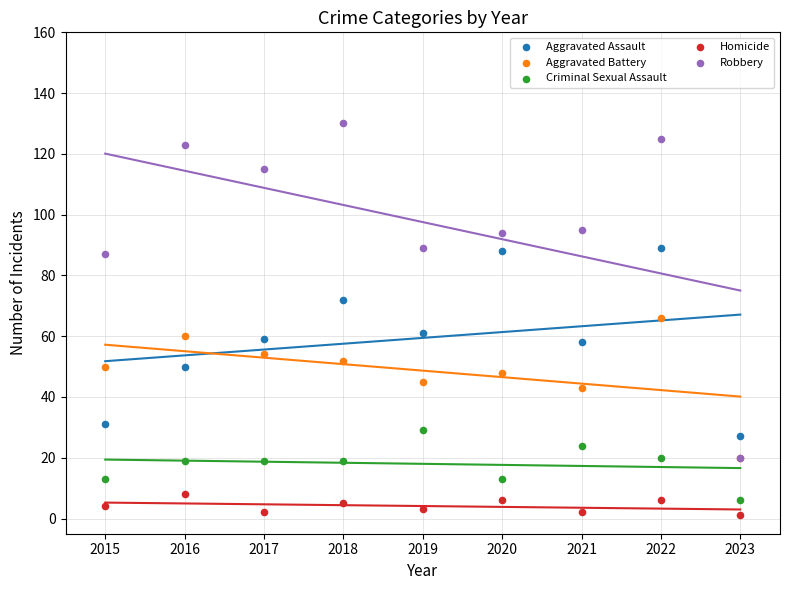

What are all the series names shown in the legend?

Aggravated Assault, Aggravated Battery, Criminal Sexual Assault, Homicide, Robbery